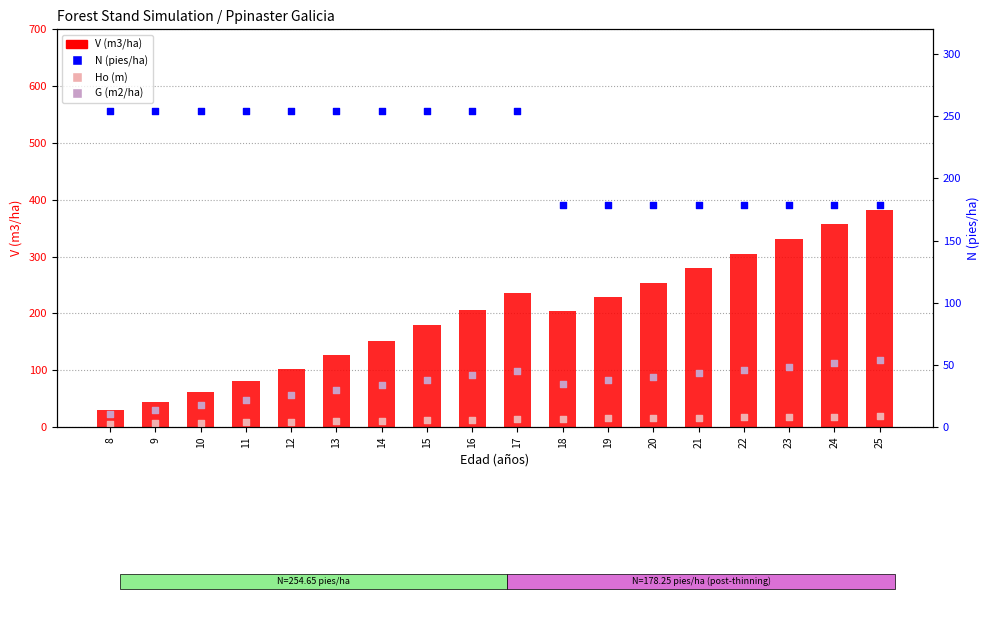

At which category is the sum across all series the highest?

25